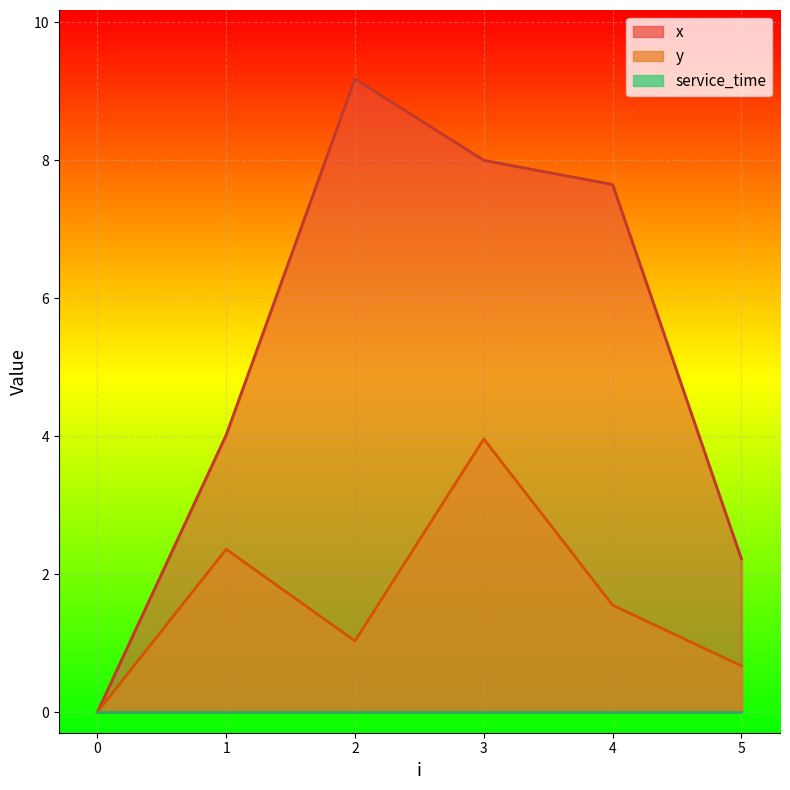

Which series has the widest spread of values?

x